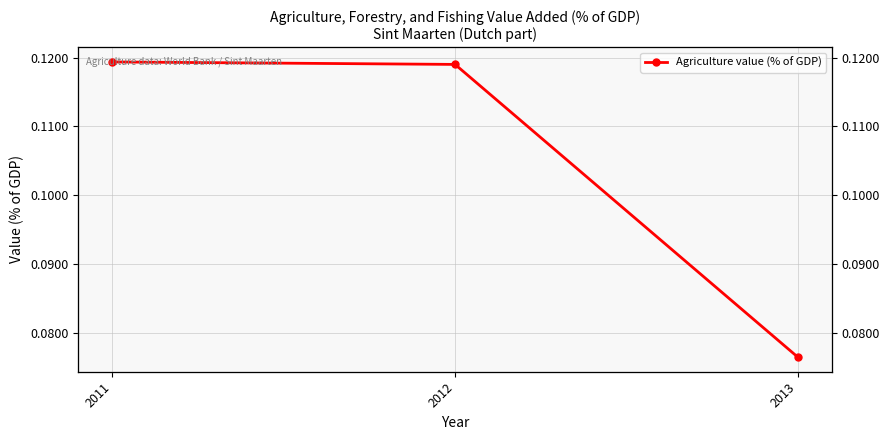

List the labels in order of value, largest first.

2011, 2012, 2013